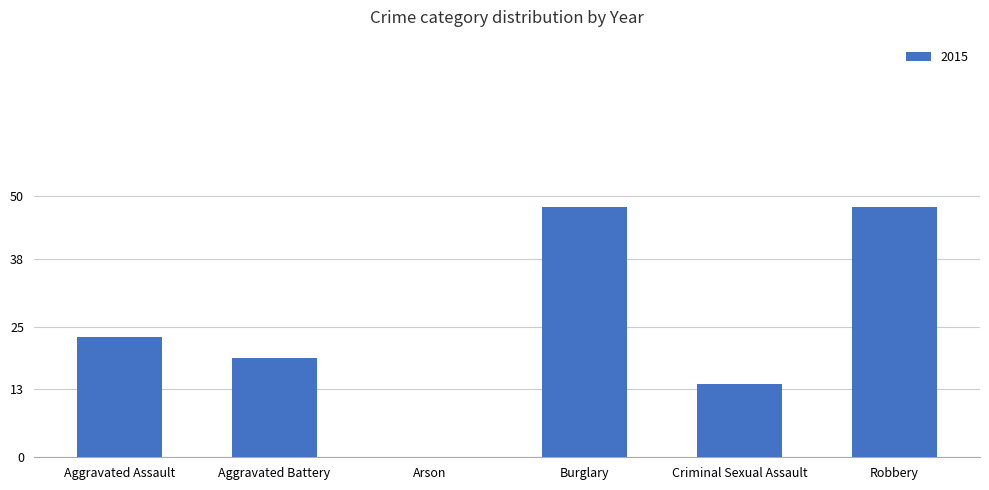

What is the maximum value shown in the chart?

48